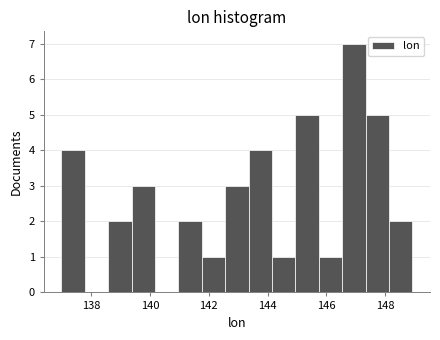

Around what value on the x-axis is the tallest bar? Give the approximate position of its centre, as read against the axis.

147.0